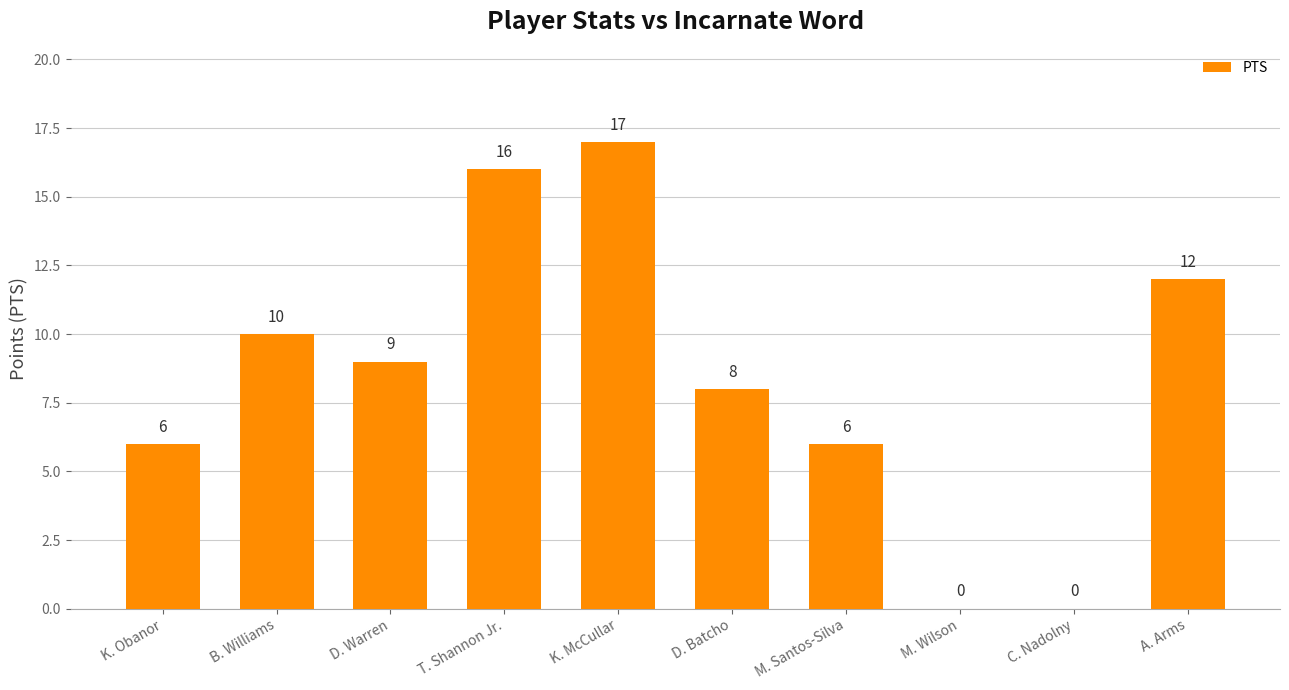

How many distinct data groups are displayed?

1